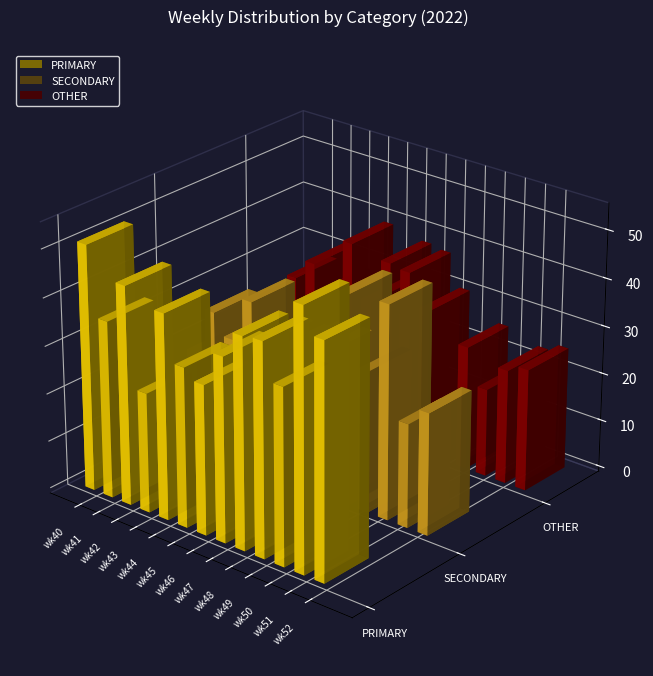

Rank the categories by SECONDARY value from highest to lowest.

wk50, wk48, wk43, wk46, wk47, wk41, wk49, wk44, wk45, wk42, wk52, wk51, wk40